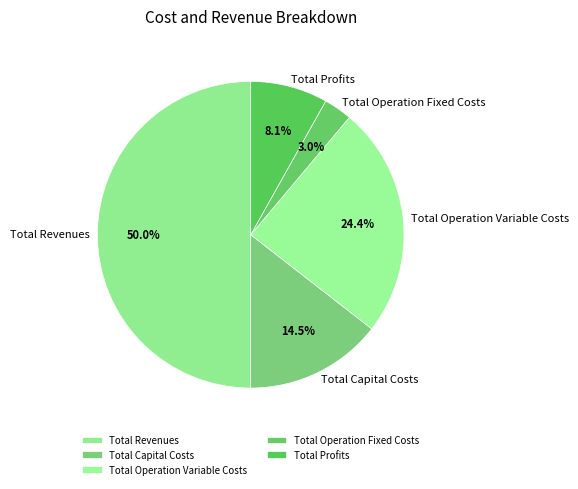

Is it true that Total Operation Fixed Costs is 3% of the pie?

True